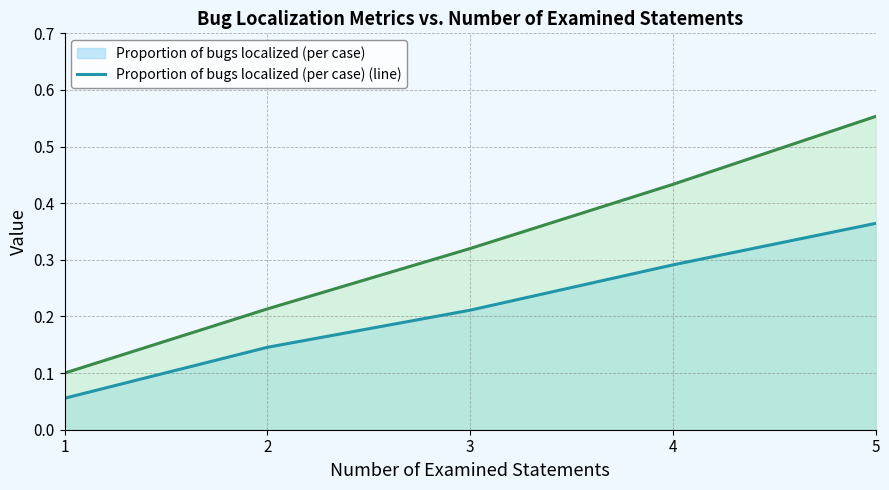

True or false: Proportion of bugs localized (per case) (line) and Proportion of cases that found bugs (line) cross at least once.

False